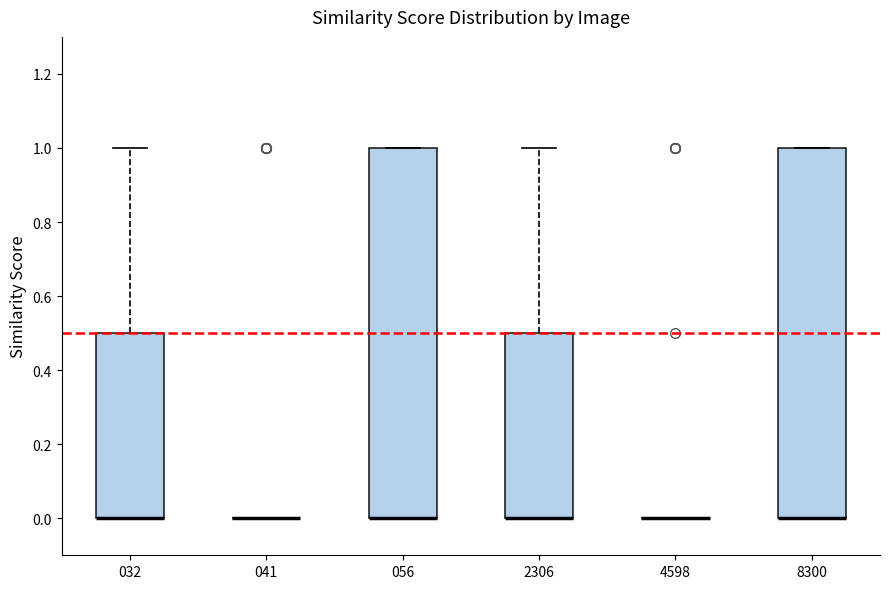

Where is the lower edge of the box at x = 2306 on the y-axis? The values are not printed on the chart, so give them approximately, as read against the axis.

0.0